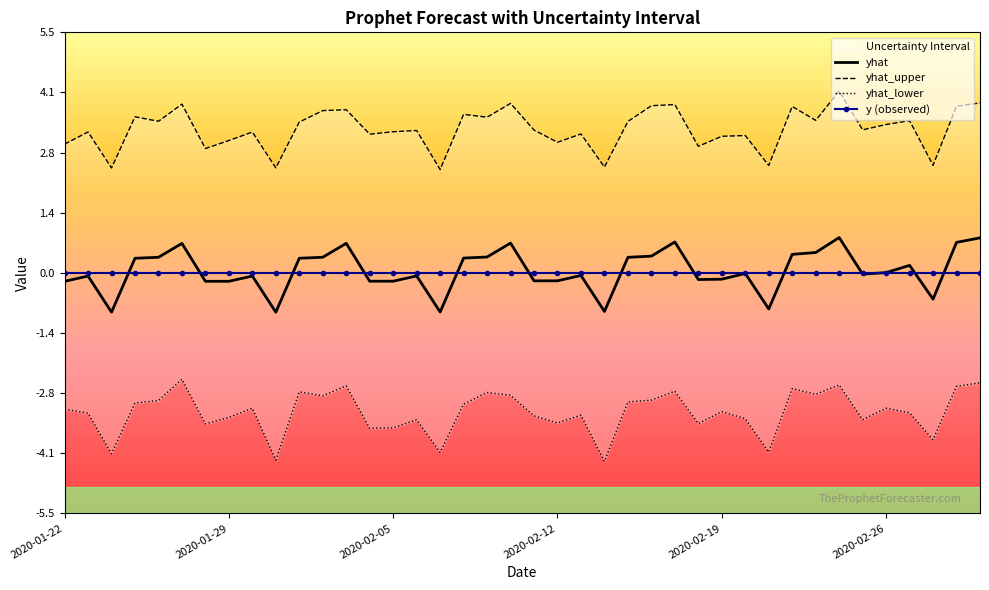

True or false: y (observed) and yhat_lower intersect in this chart.

False